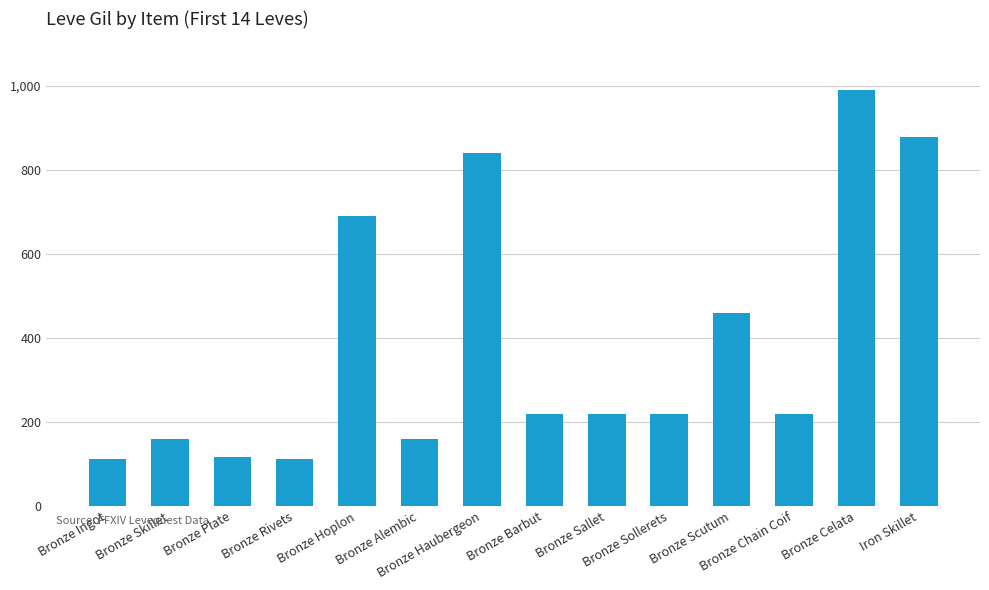

Where does the data first go above 220?

Bronze Hoplon